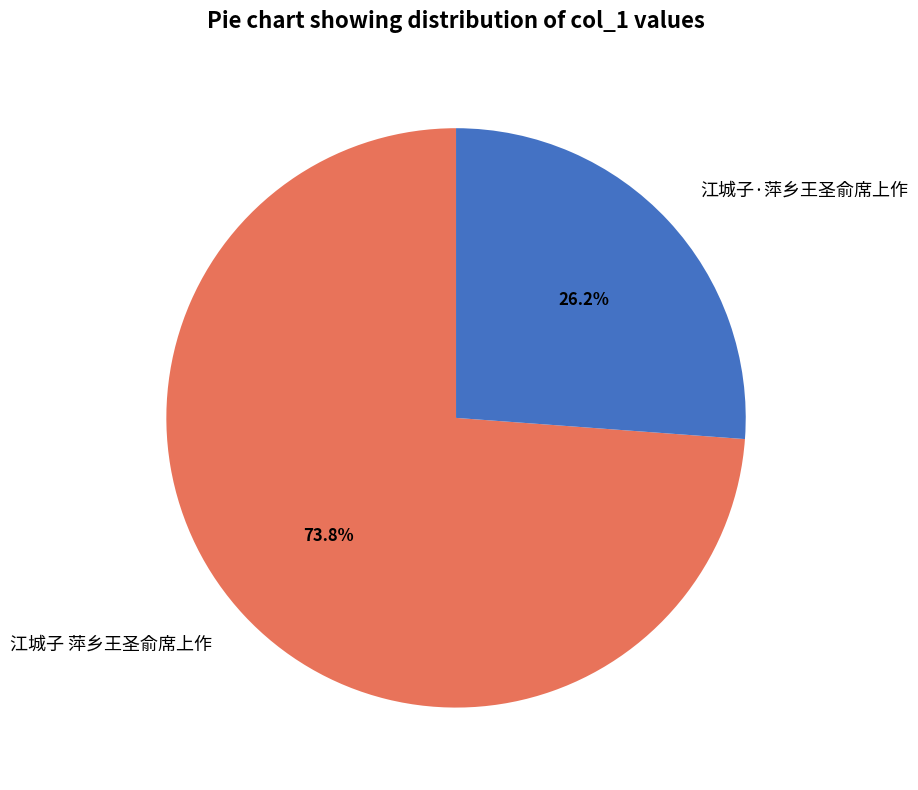

Count the number of slices in the pie.

2